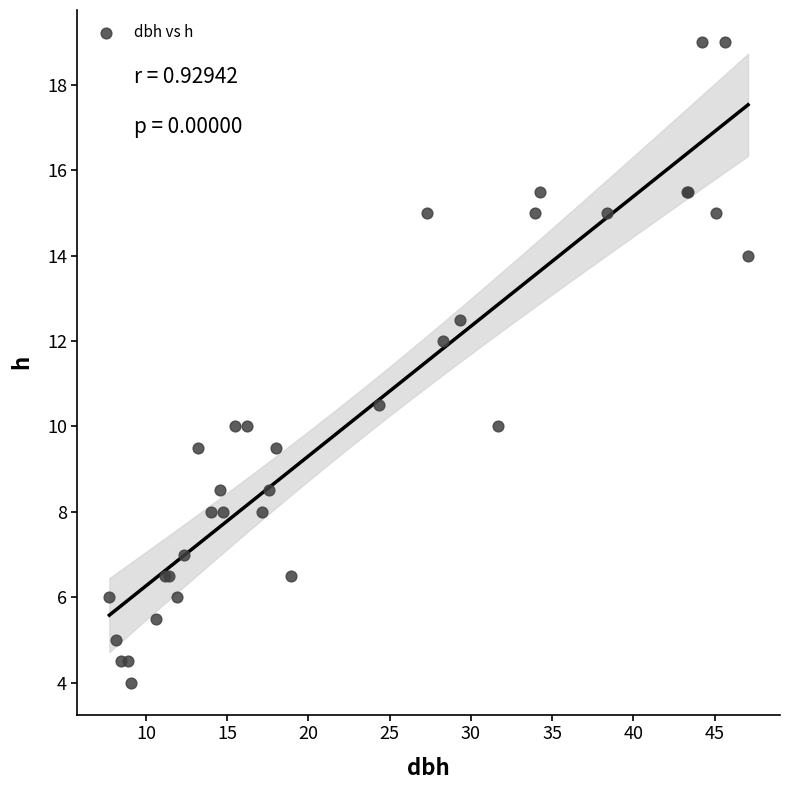

What Y value in the scatter plot is closest to 11?

10.5